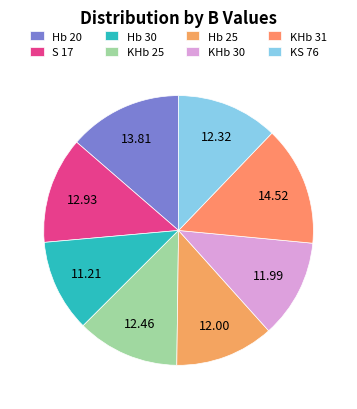

How many slices are in this pie chart?

8